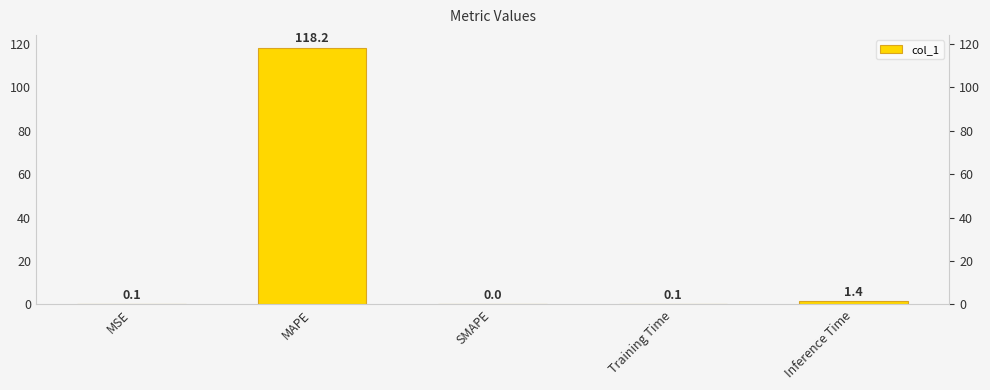

Count the number of categories in the chart.

5